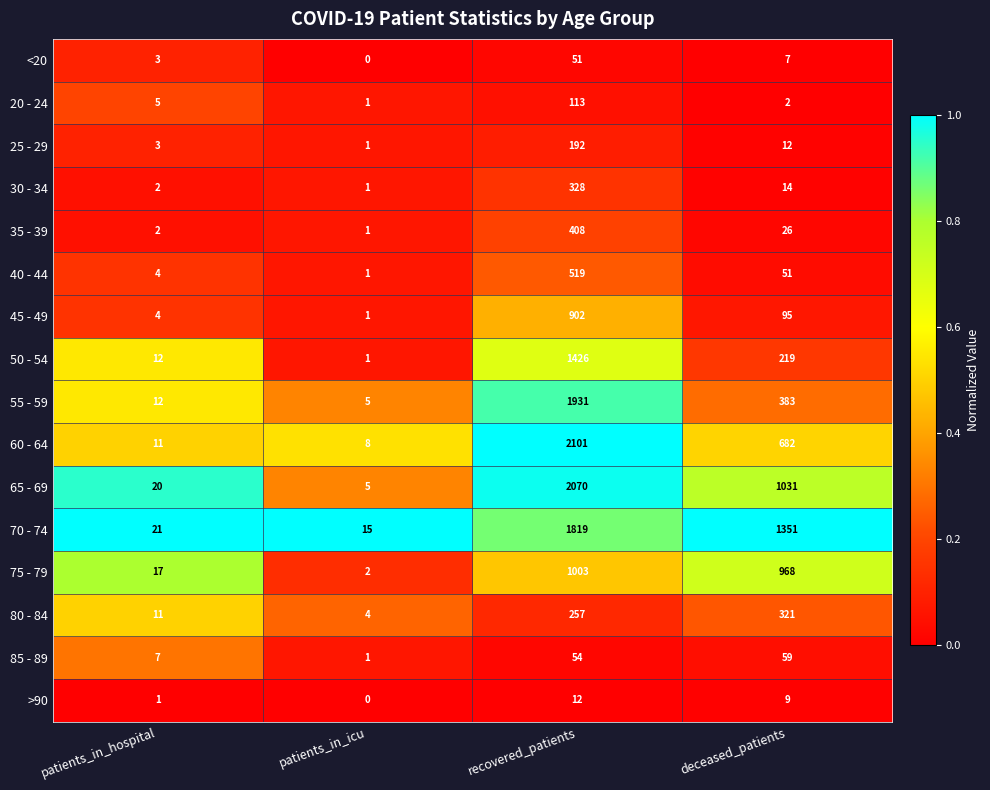

What is the average value of the <20 series?

15